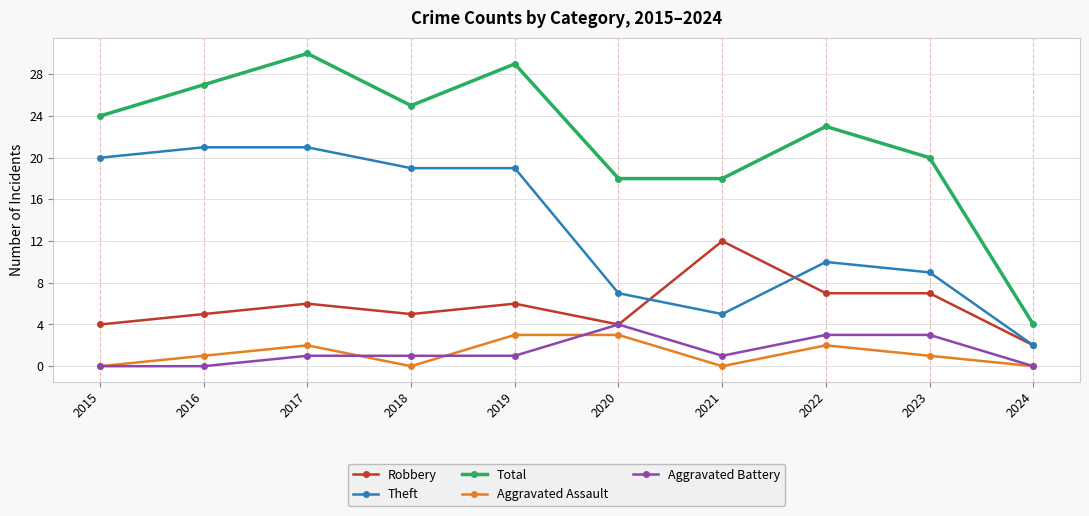

What is the value of the Robbery point at the 3rd from the left?

6